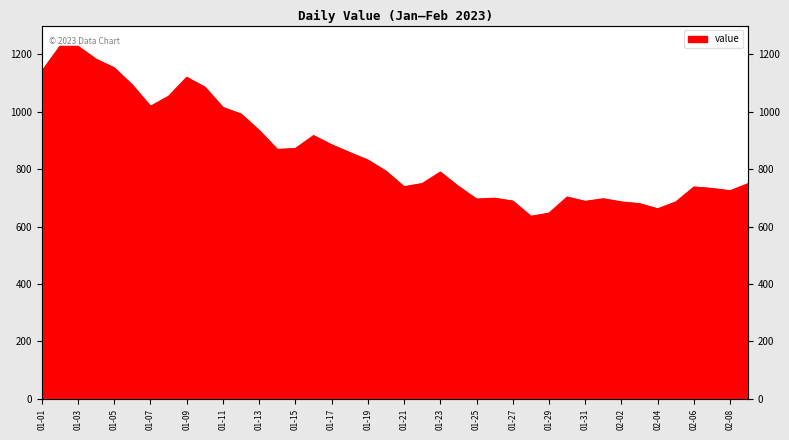

What is the difference between the values at 2023-01-17 and 2023-01-10?

201